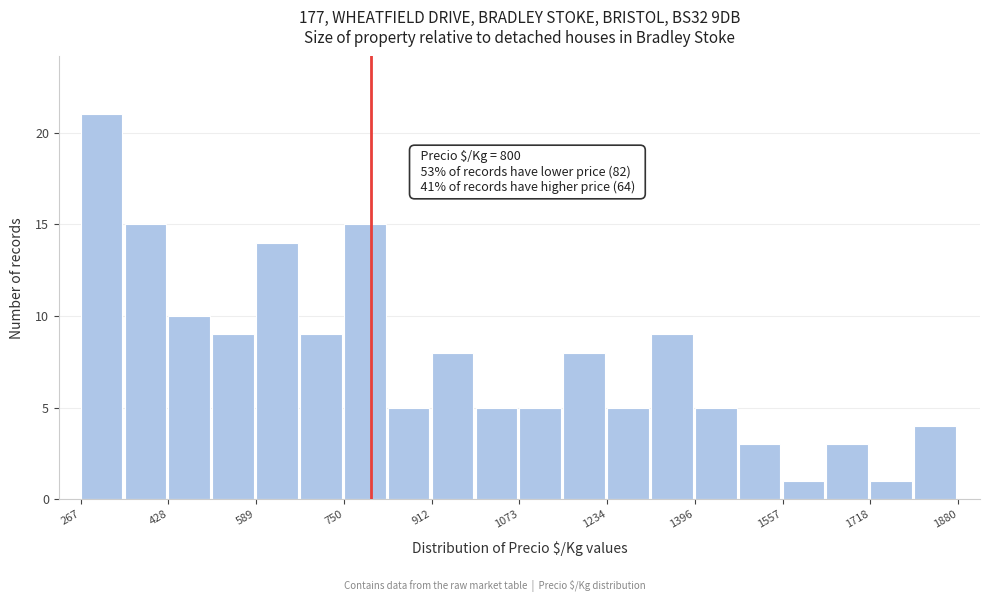

Over which range of the x-axis is the bar tallest?

260 to 340